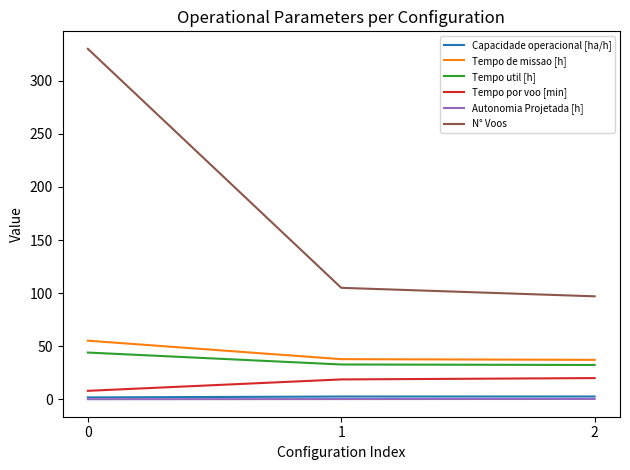

Is it true that Tempo de missao [h] equals 68.0 at 1?

False